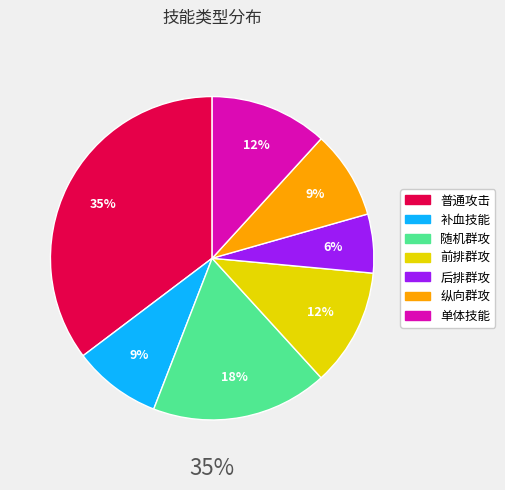

To the nearest percent, what percentage of the pie is 随机群攻?

18%